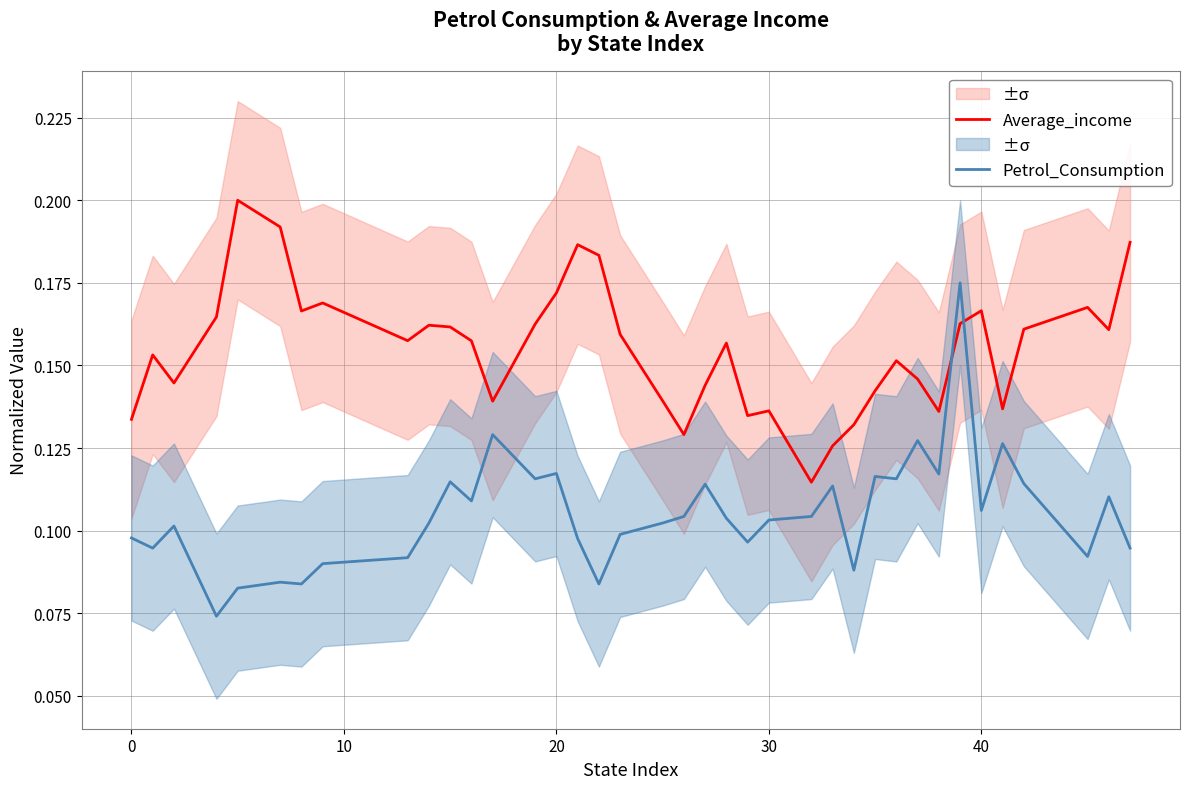

Rank the series by their maximum value, from highest to lowest.

Average_income, Petrol_Consumption